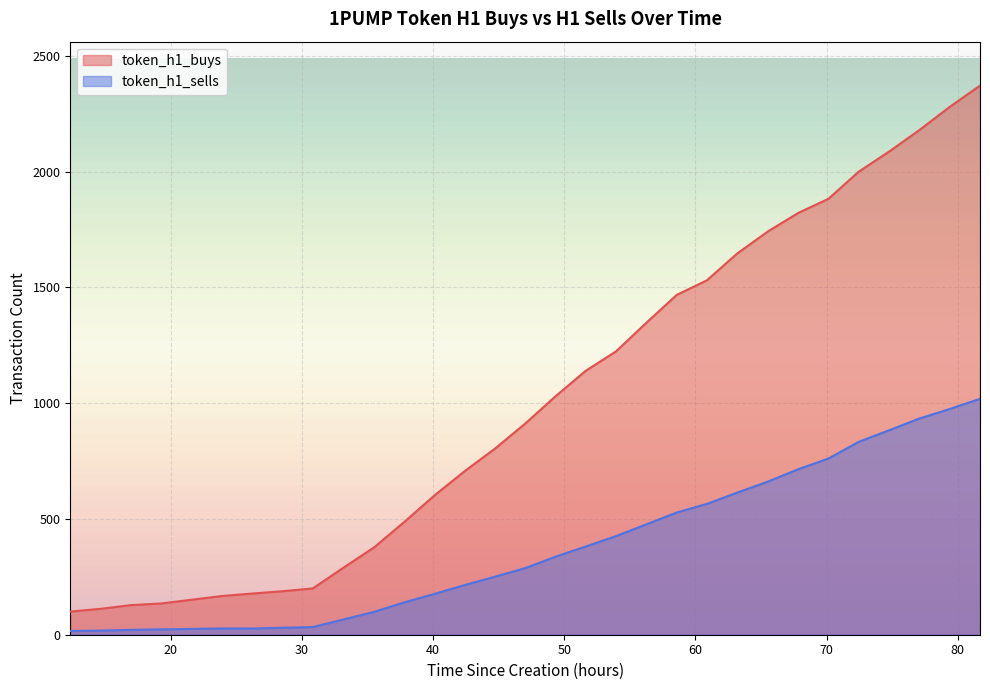

How many data points in token_h1_sells are above 288?

15